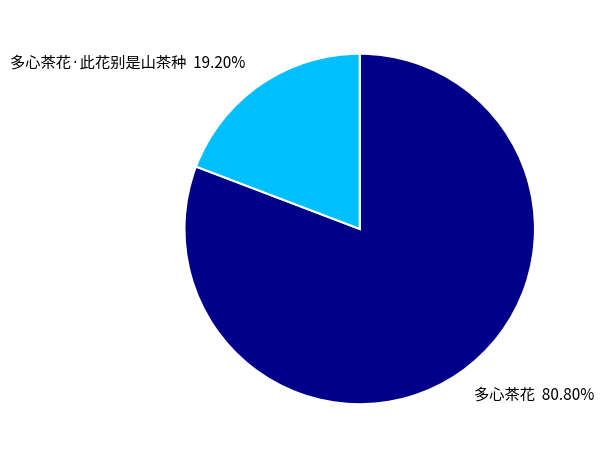

Between 多心茶花 and 多心茶花·此花别是山茶种, which is larger?

多心茶花